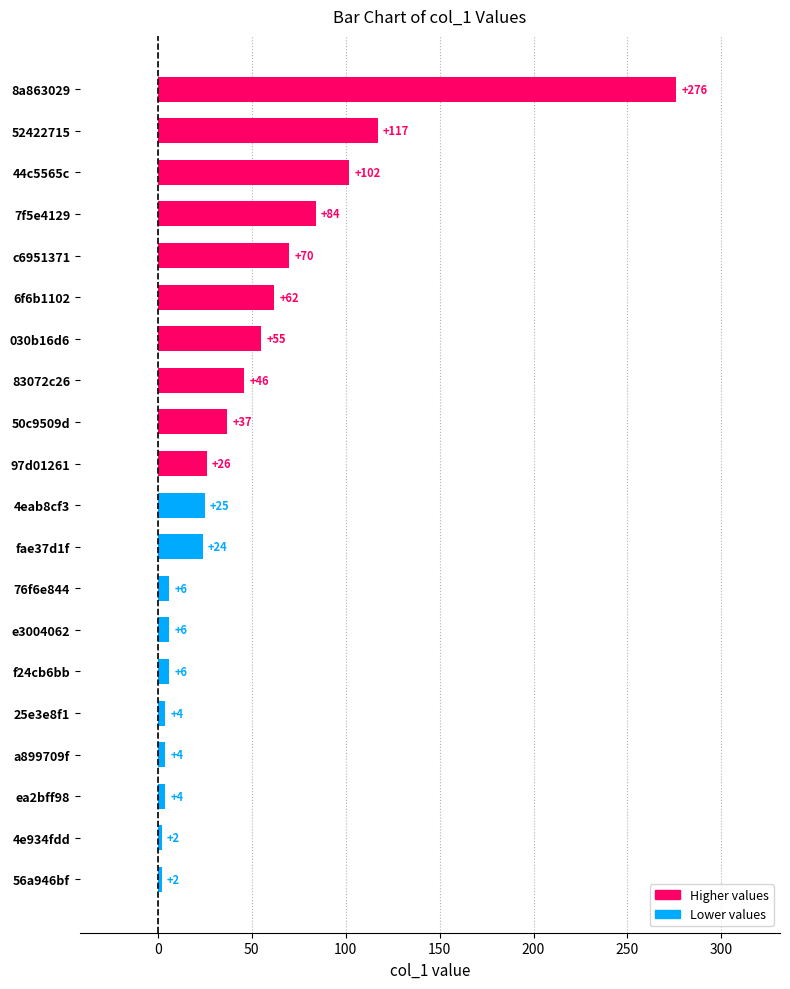

What is the average value?

48